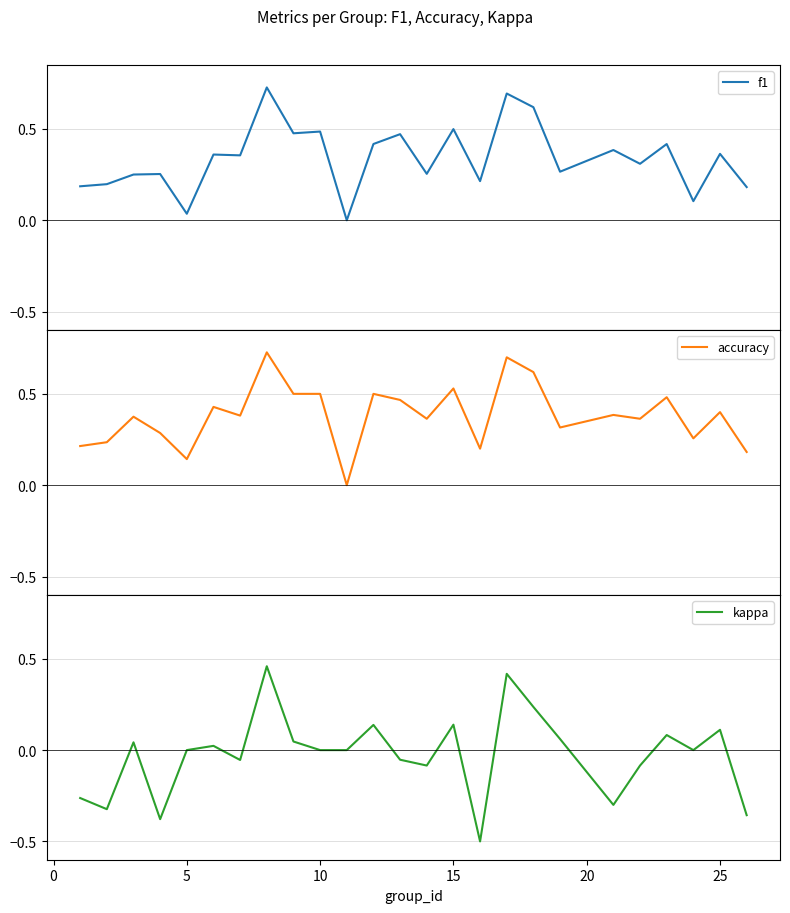

How many series are shown in this chart?

3